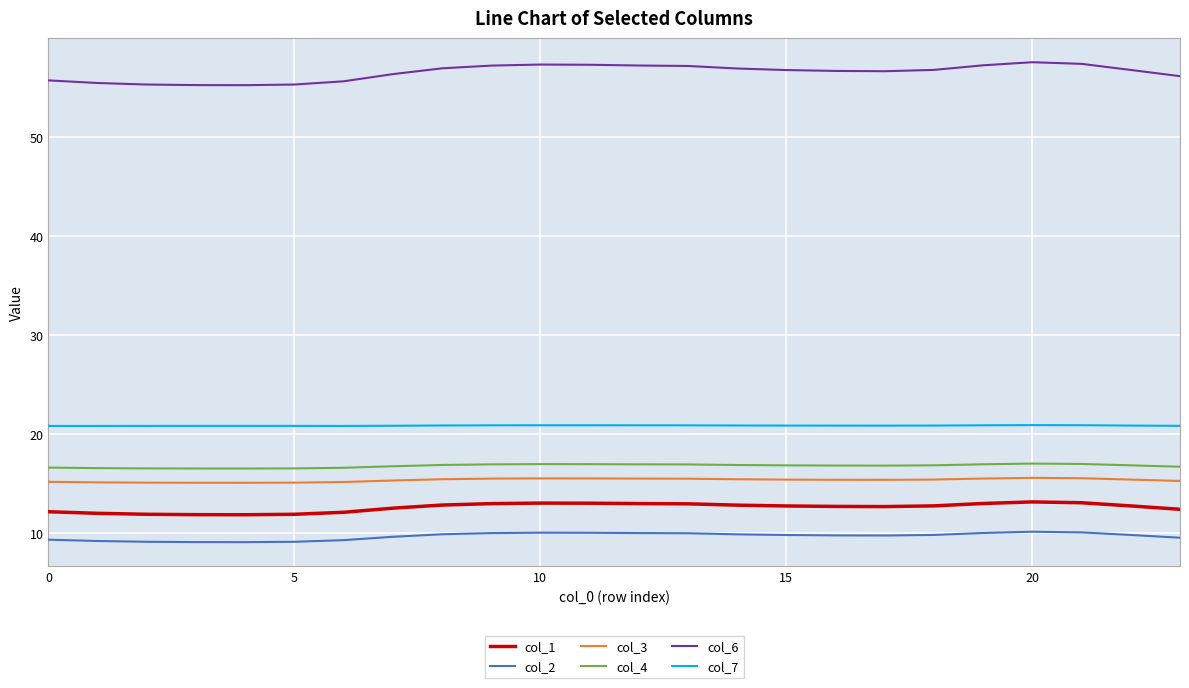

True or false: col_2 and col_1 cross at least once.

False